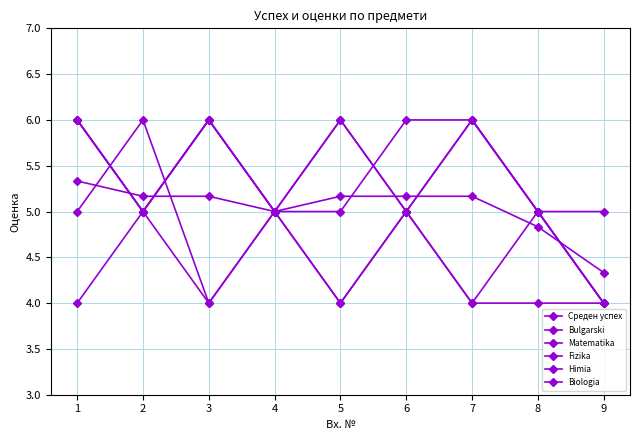

What is the greatest value displayed?

6.0